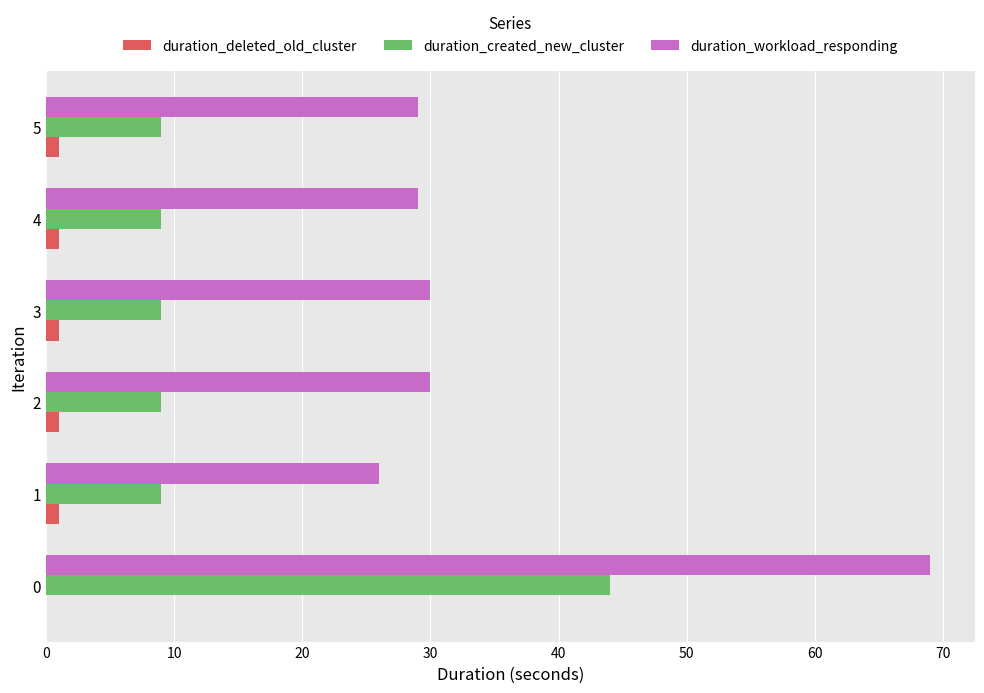

True or false: duration_created_new_cluster has a value of 15 at 5.

False